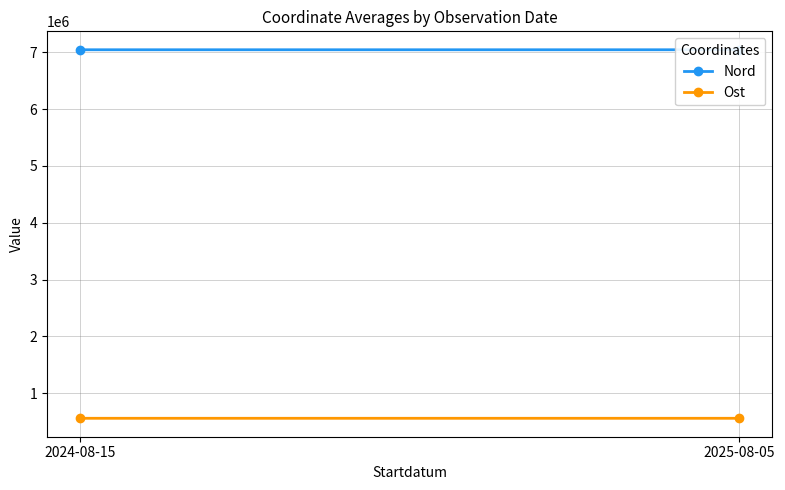

What is the label of the 1st point from the left?

2024-08-15